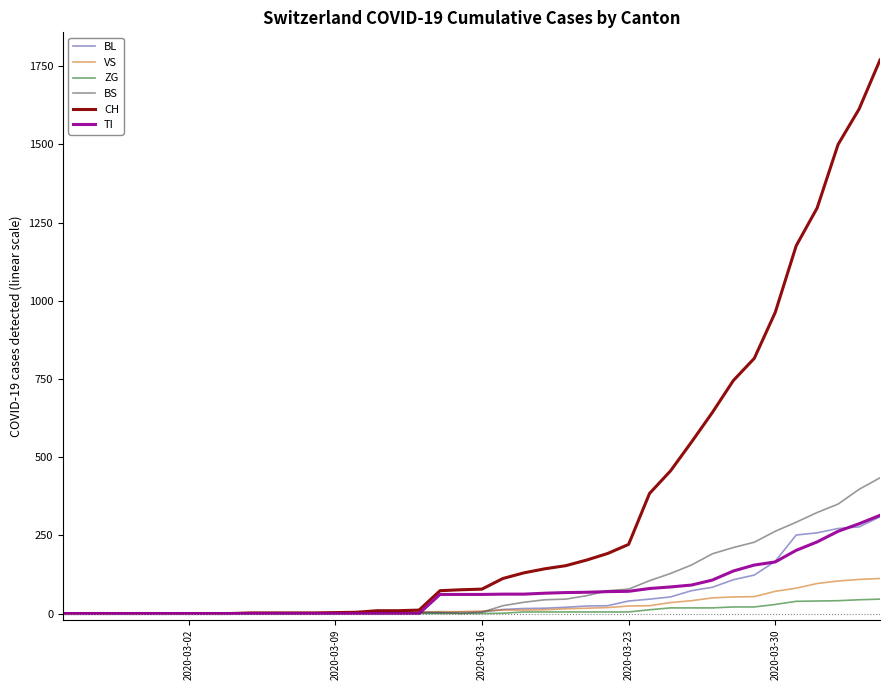

What are all the series names shown in the legend?

BL, VS, ZG, BS, CH, TI